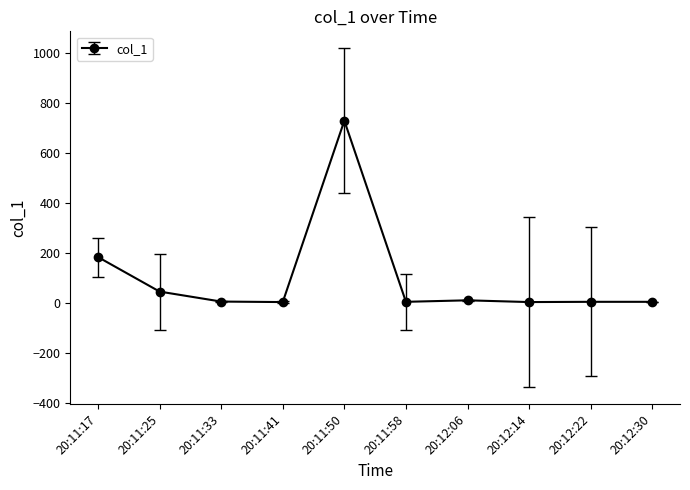

What is the difference between the maximum and minimum values?

724.7